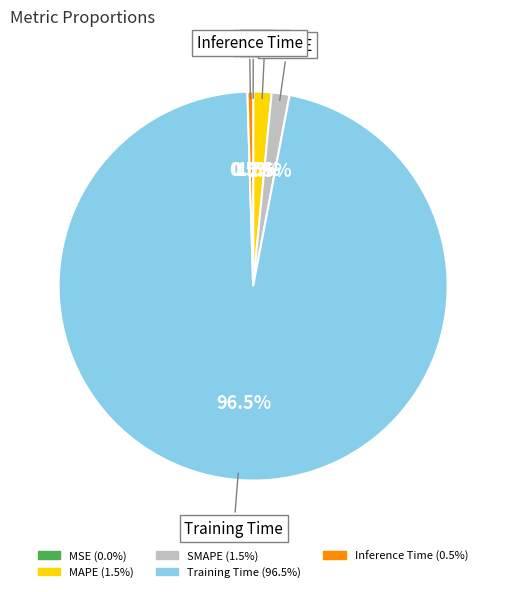

What percentage is NOT represented by Training Time?

3.5%